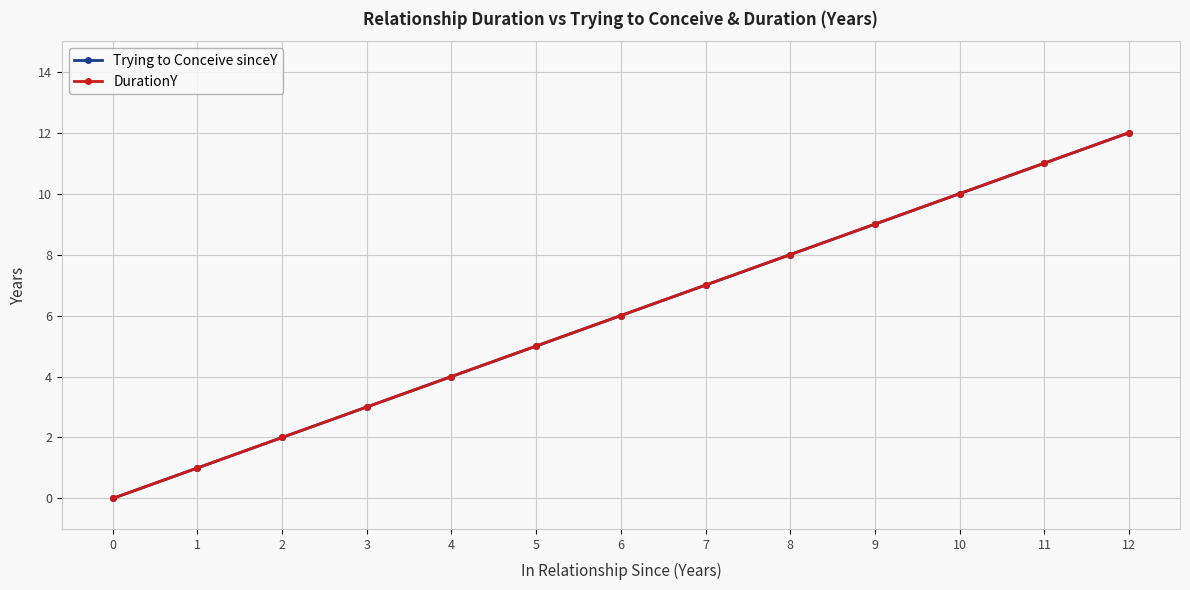

True or false: DurationY has more than 1 points higher than both neighbors.

False